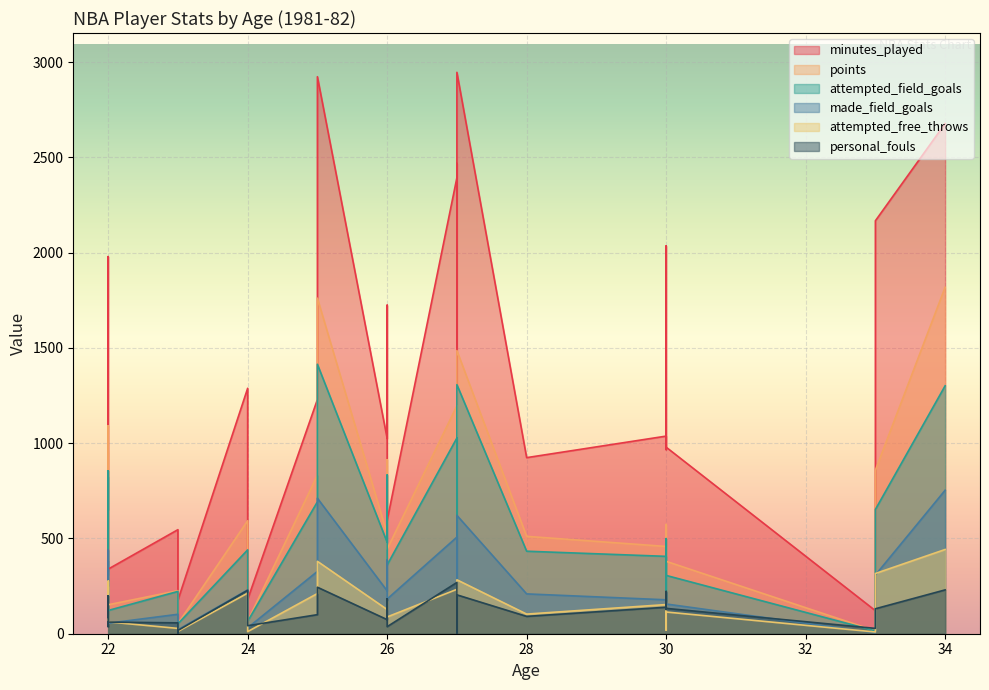

At which category does the chart reach its peak across all series?

27